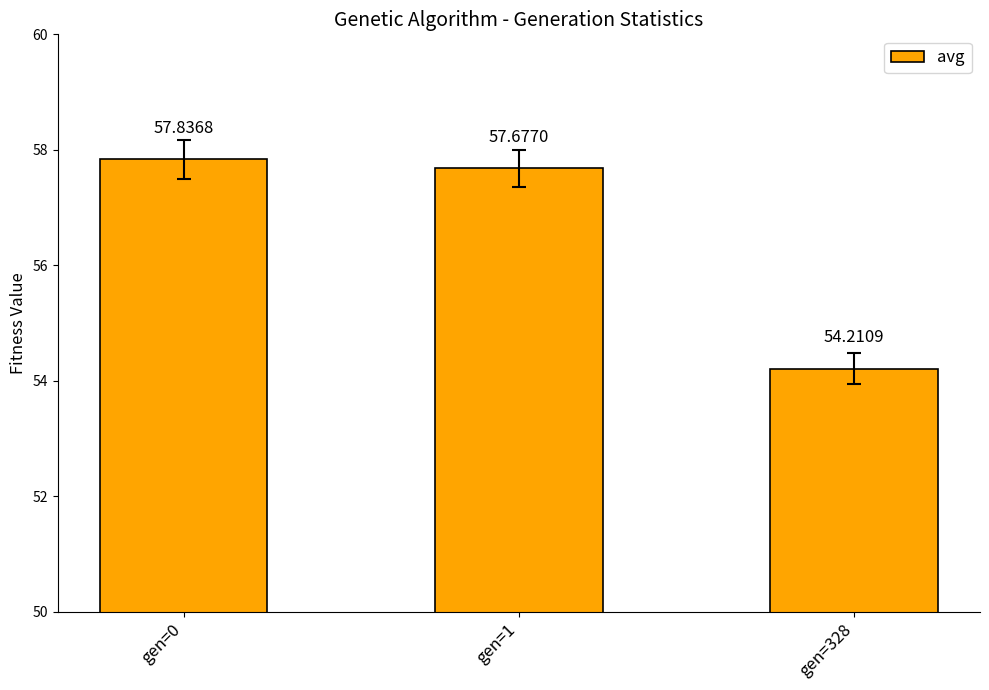

Which label corresponds to the largest value in the chart?

gen=0